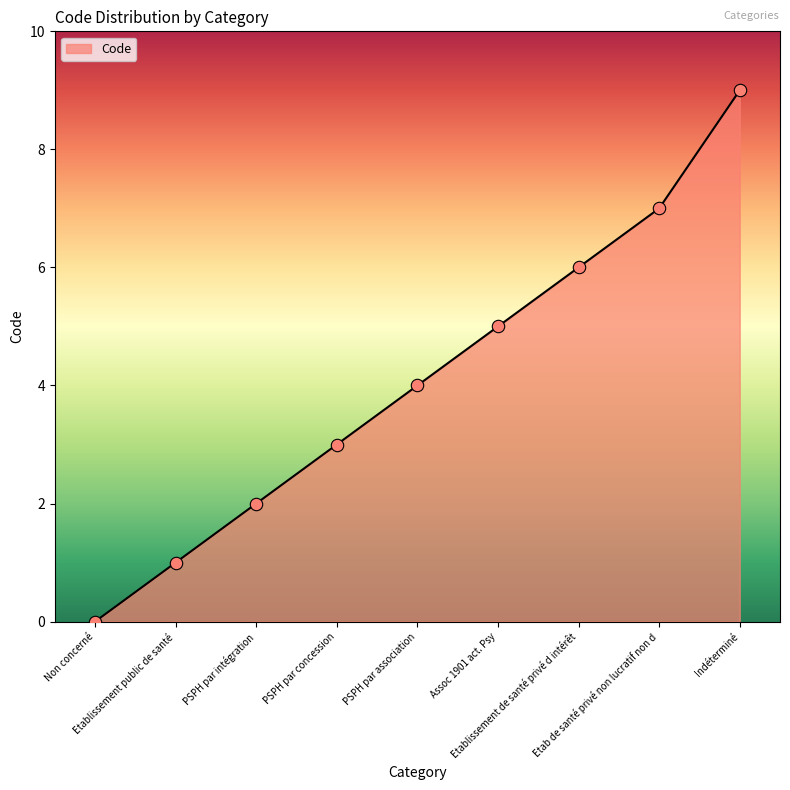

What is the change in value from PSPH par intégration to Indéterminé?

+7